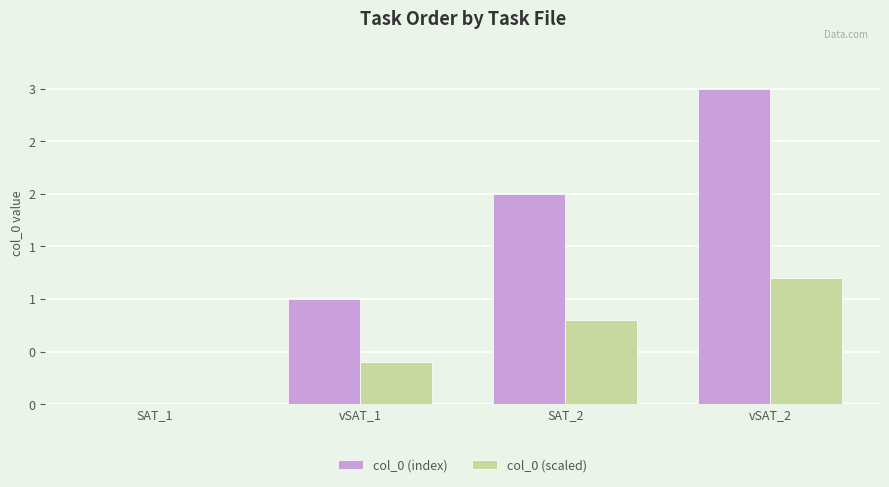

Are the bars grouped side by side (vs. stacked)?

Yes